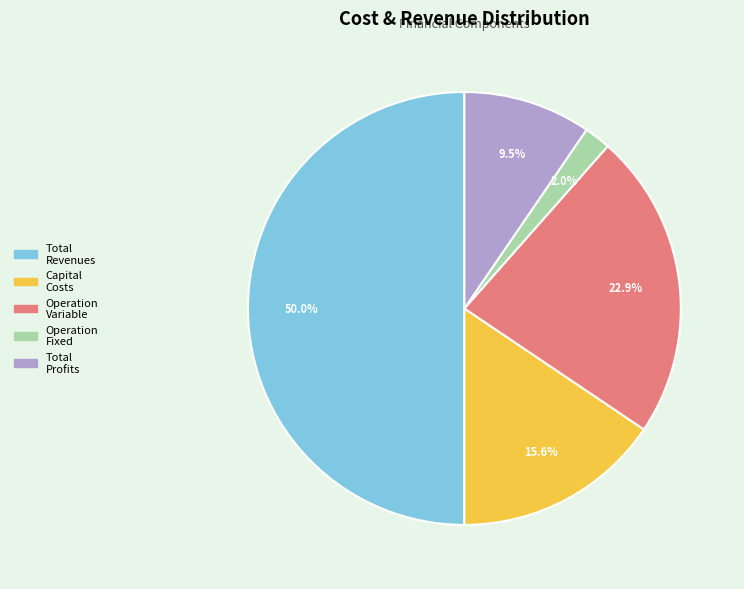

Which category has the smallest portion of the pie?

Operation Fixed